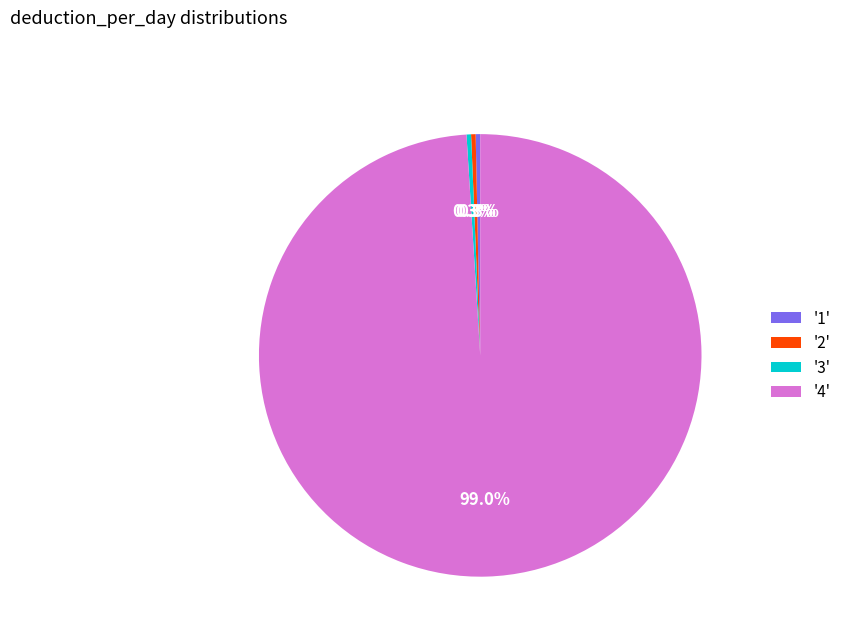

Which category accounts for the majority?

'4'